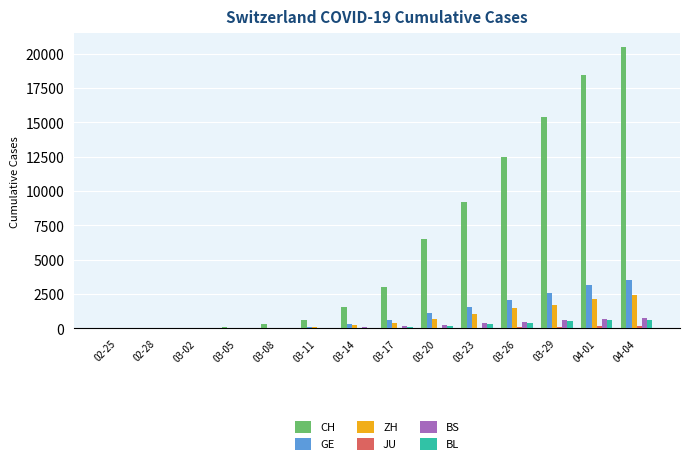

What is the sum of all GE values?

15119